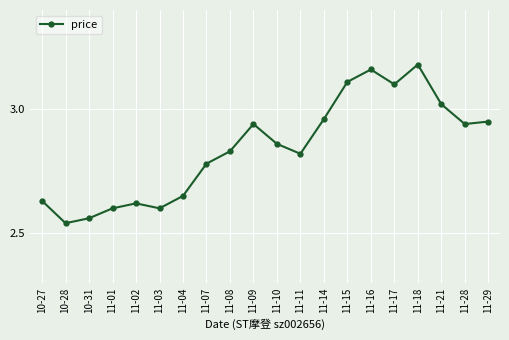

What is the label of the 10th point from the left?

11-09